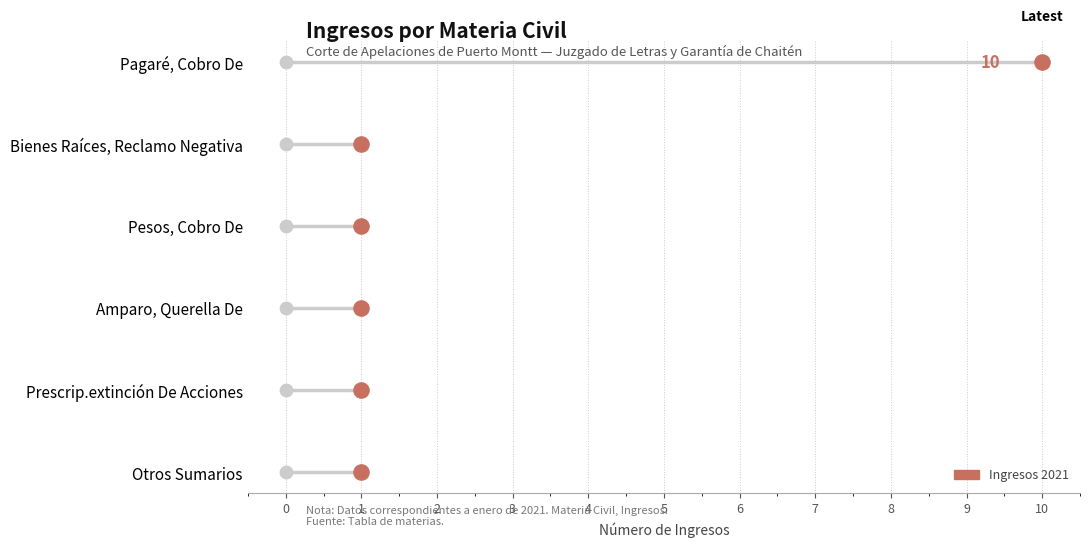

Between 0 and 3, which is larger?

3